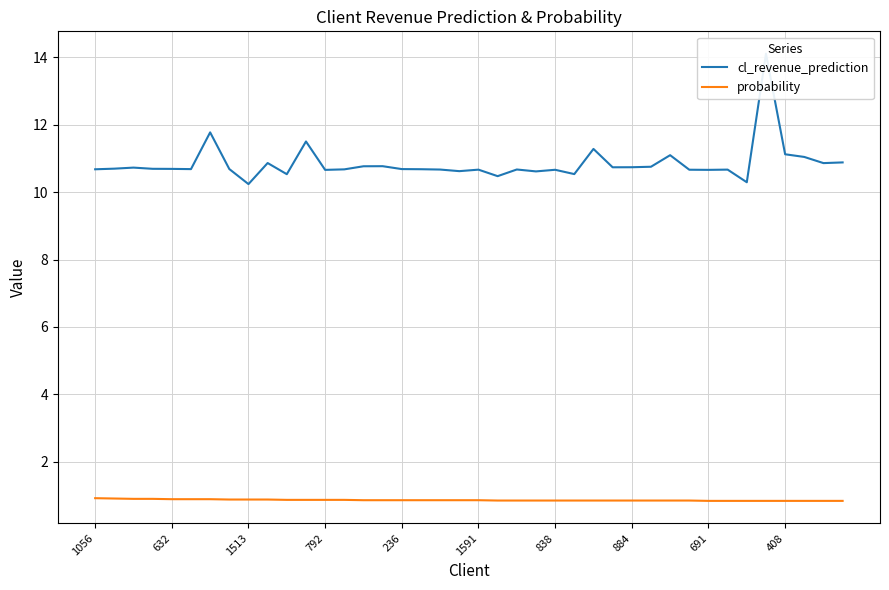

True or false: cl_revenue_prediction and probability intersect in this chart.

False